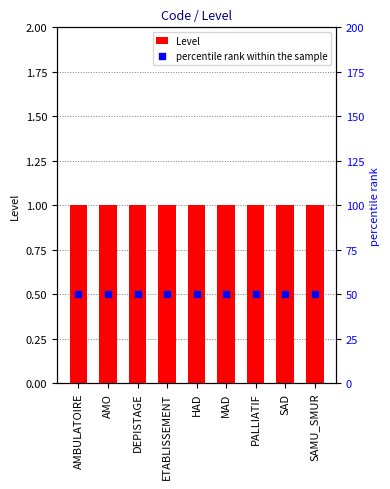

Which series has the widest spread of Y values?

Level